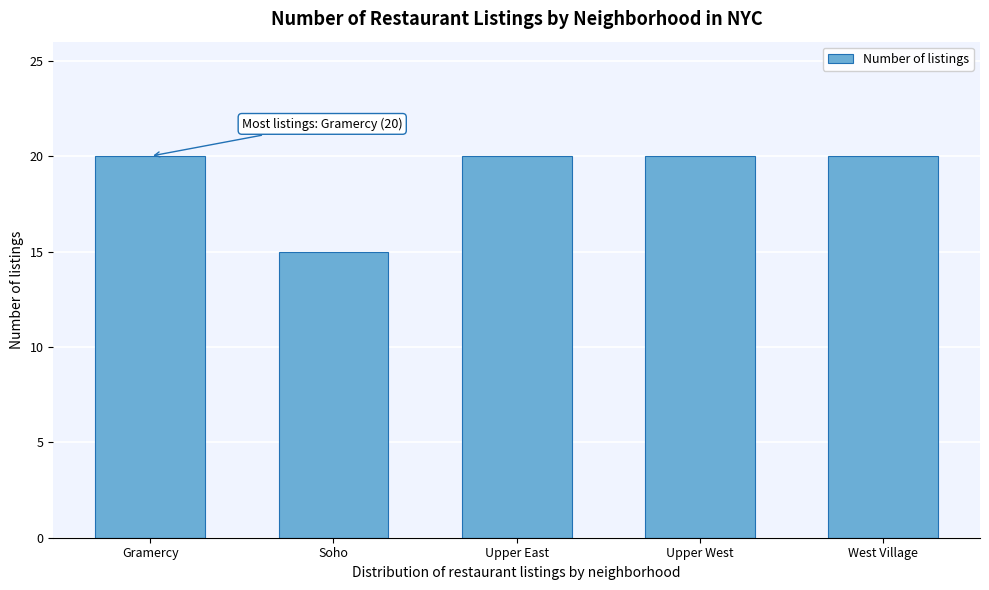

Reading left to right, extract all data points from this chart.

Gramercy=20	Soho=15	Upper East=20	Upper West=20	West Village=20